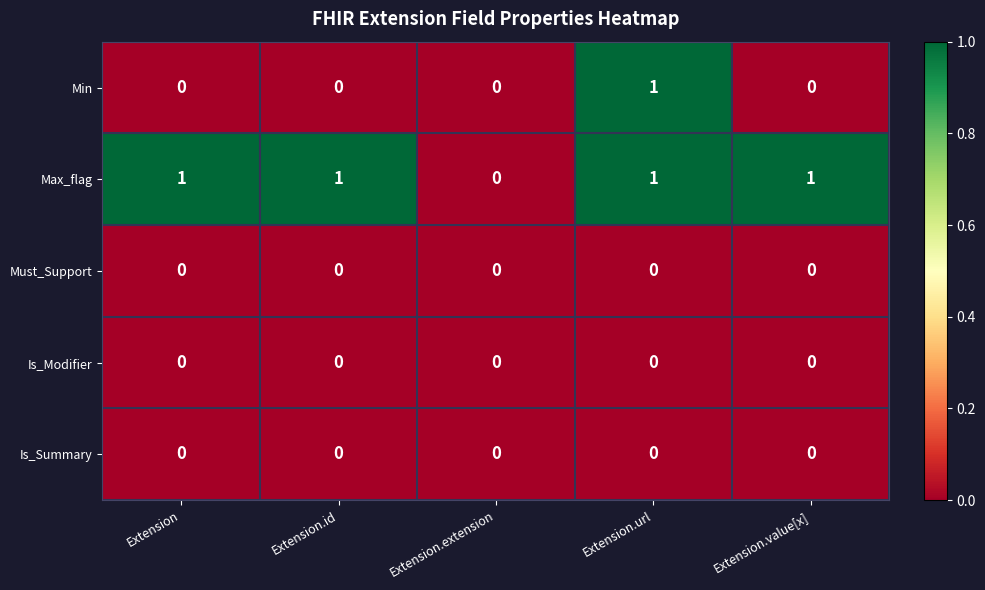

Is it true that Is_Summary equals 0 at Extension.url?

True